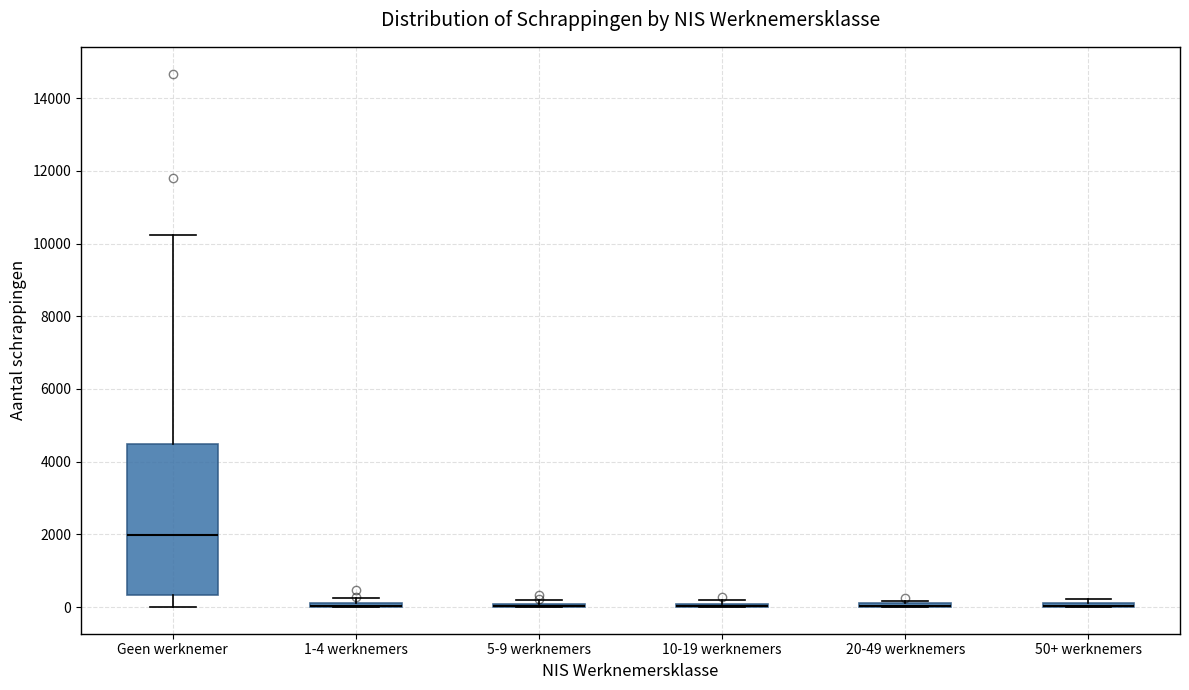

Comparing the boxes themselves (not the whiskers), which one is the tallest?

Geen werknemer